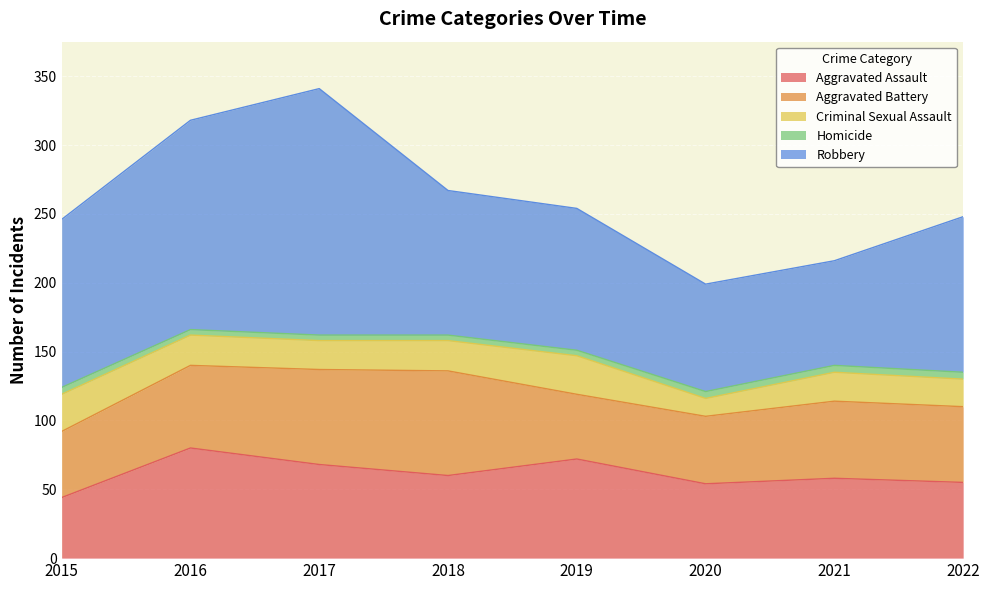

What is the sum of the Aggravated Assault values at 2019 and 2021?

130